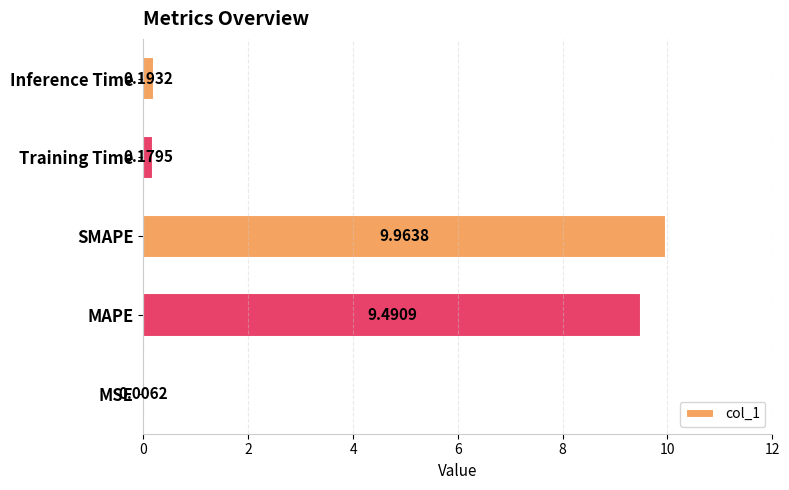

Does the chart contain stacked bars?

No